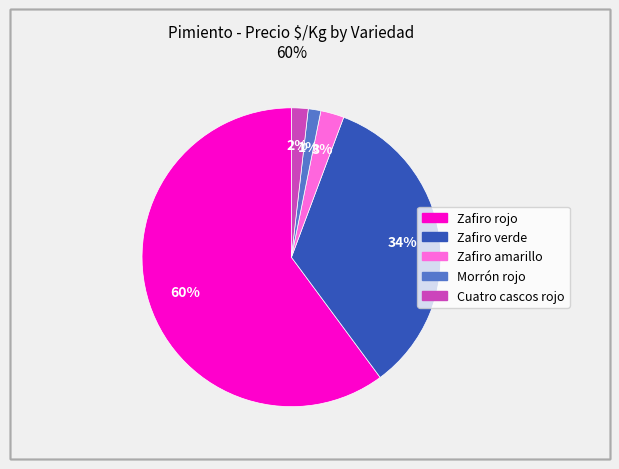

To the nearest percent, what portion does Zafiro verde represent?

34%